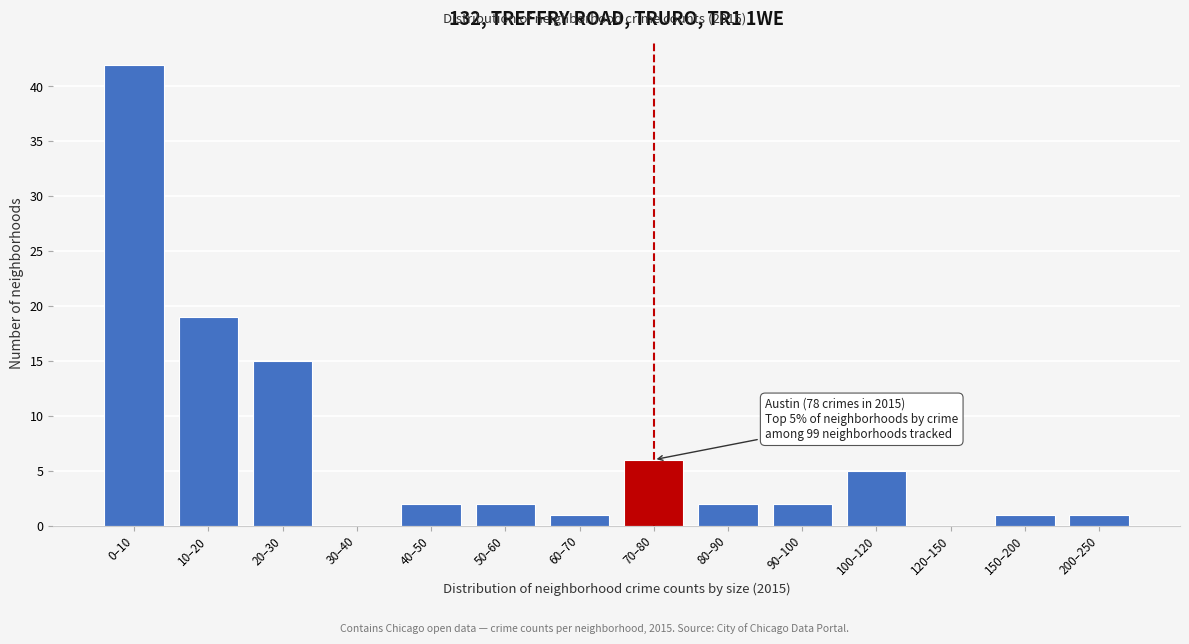

Reading right to left, transcribe all the data shown in this chart.

200–250=1	150–200=1	120–150=0	100–120=5	90–100=2	80–90=2	70–80=6	60–70=1	50–60=2	40–50=2	30–40=0	20–30=15	10–20=19	0–10=42